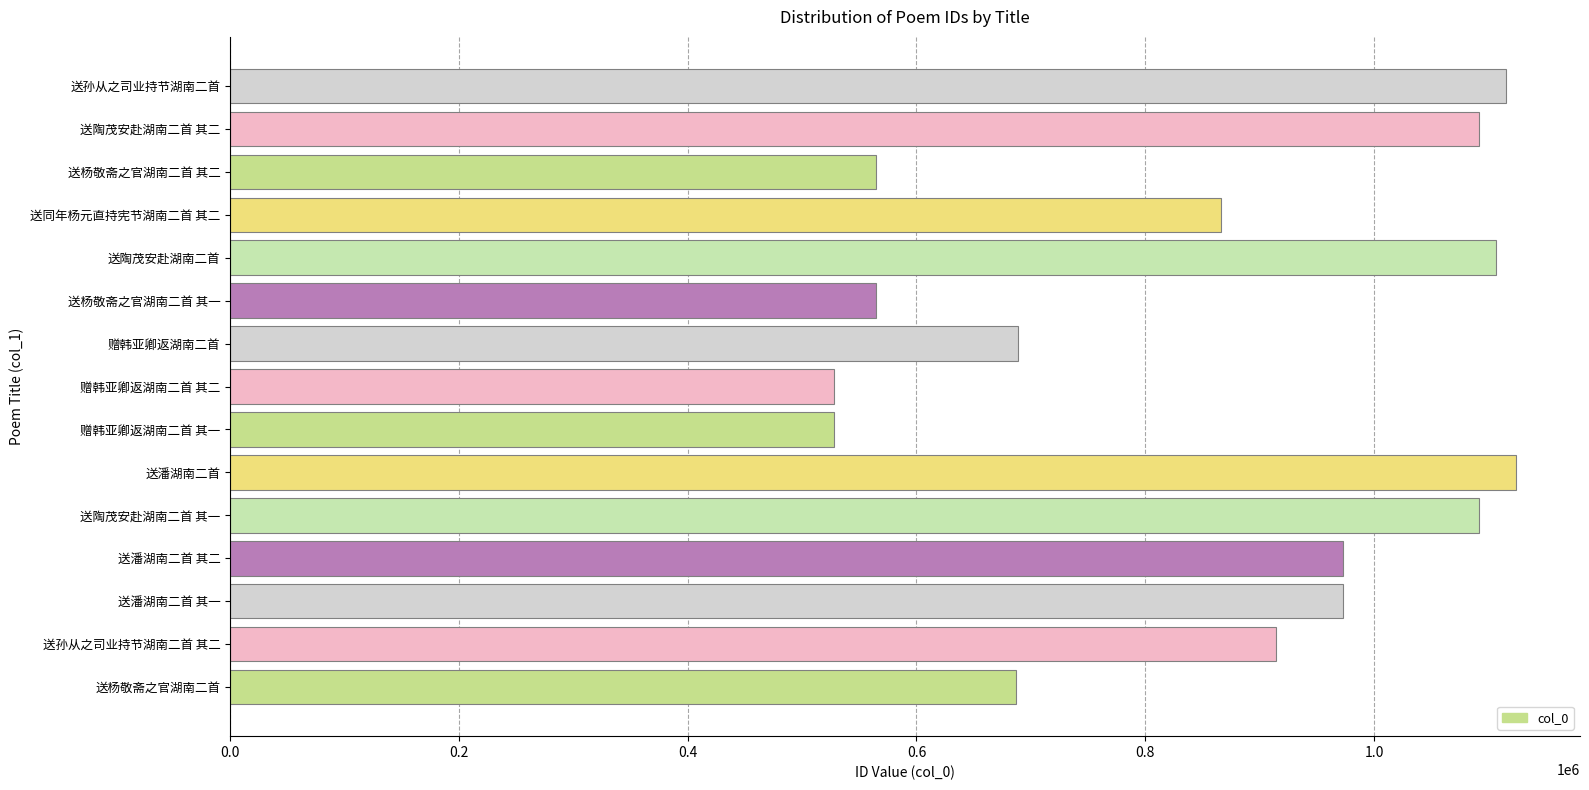

What is the minimum value shown in the chart?

527869